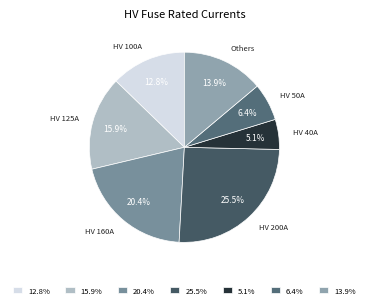

Count the number of slices in the pie.

7